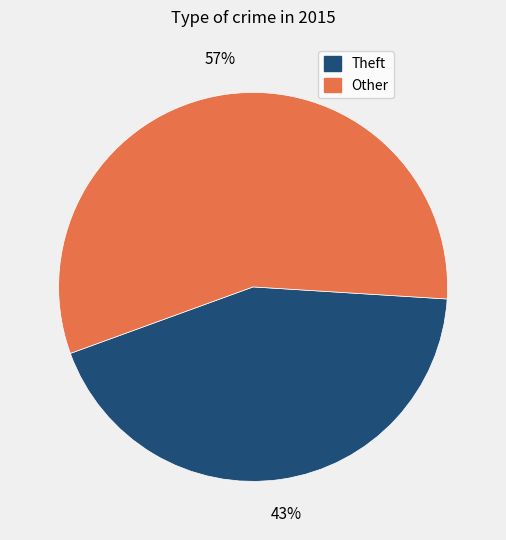

What is the ratio of the value at Other to the value at Theft?

1.3